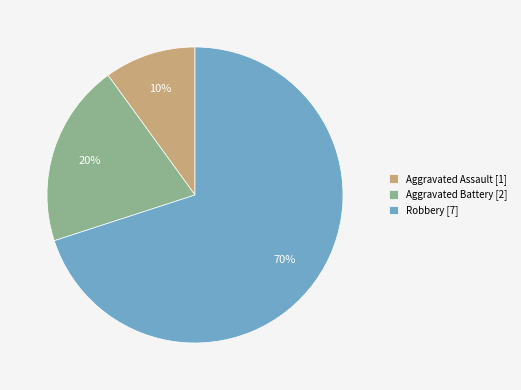

To the nearest percent, what is the combined percentage of Aggravated Battery and Robbery?

90%